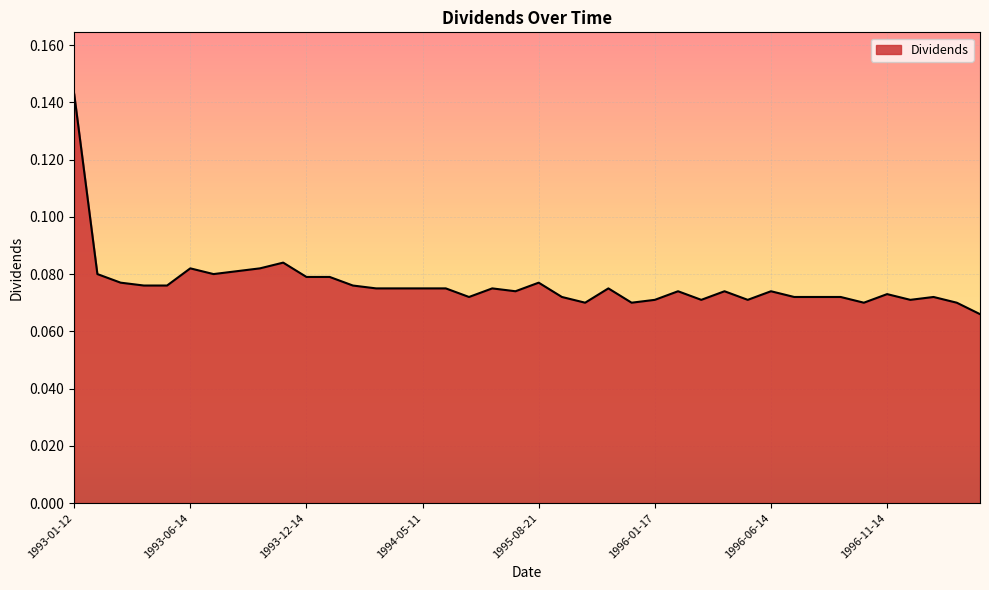

Does the chart have visible grid lines?

Yes